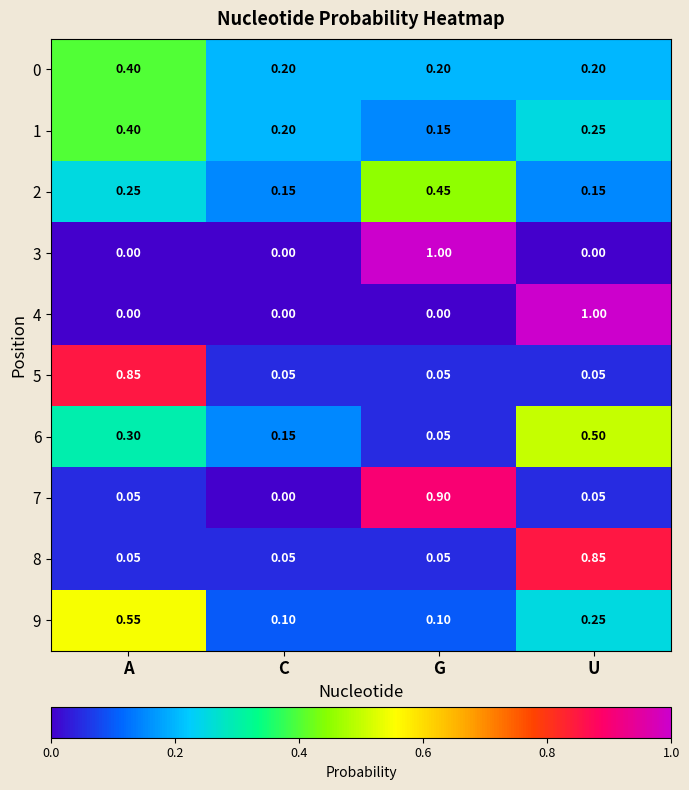

At which label does 0 reach its peak?

A